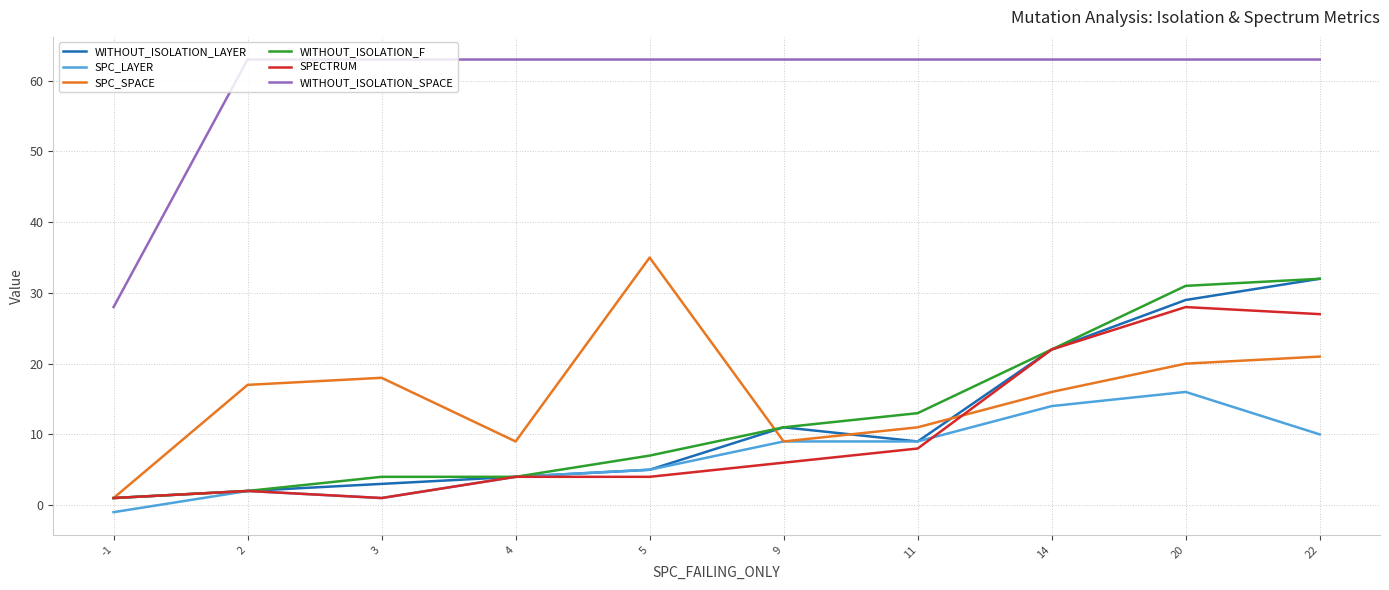

What is the smallest value displayed?

-1